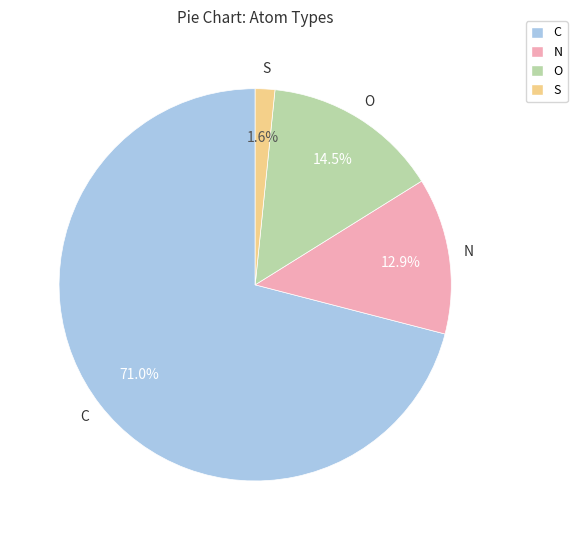

Is C the majority of the pie?

Yes